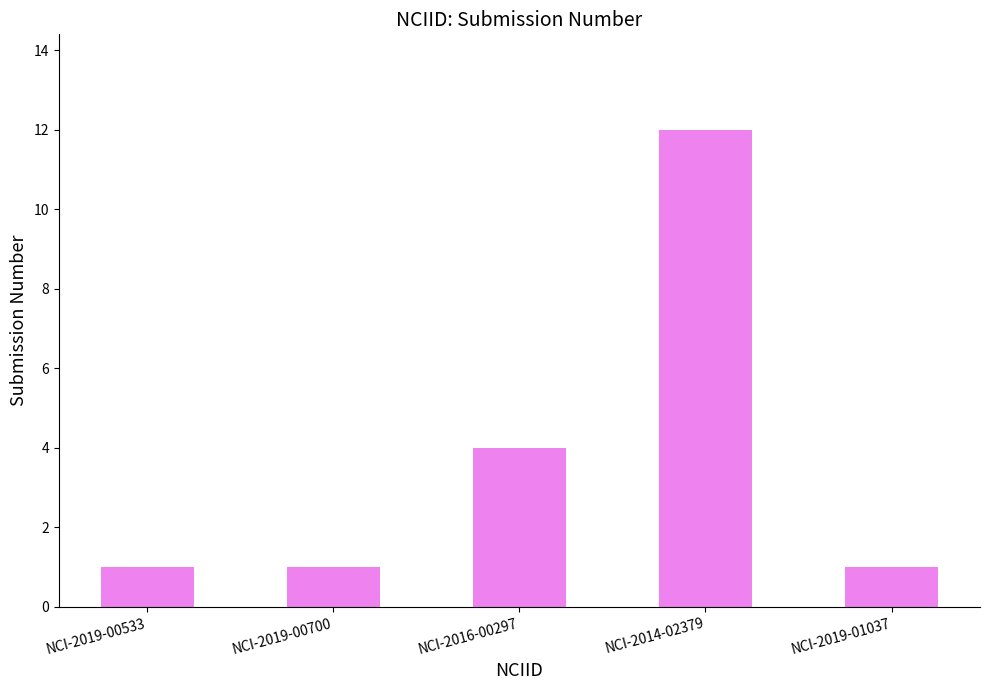

Approximately how many times larger is the value at NCI-2019-00533 compared to NCI-2019-01037?

1.0